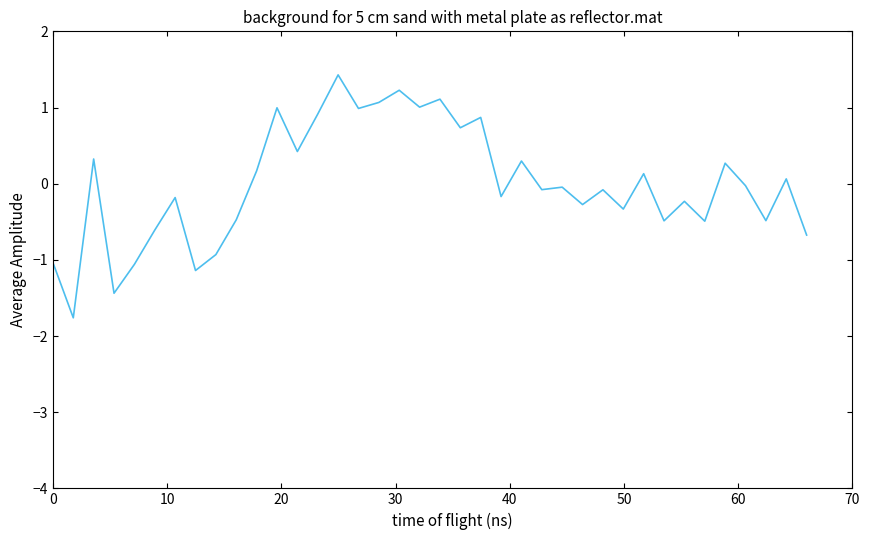

How many values are below zero?

21